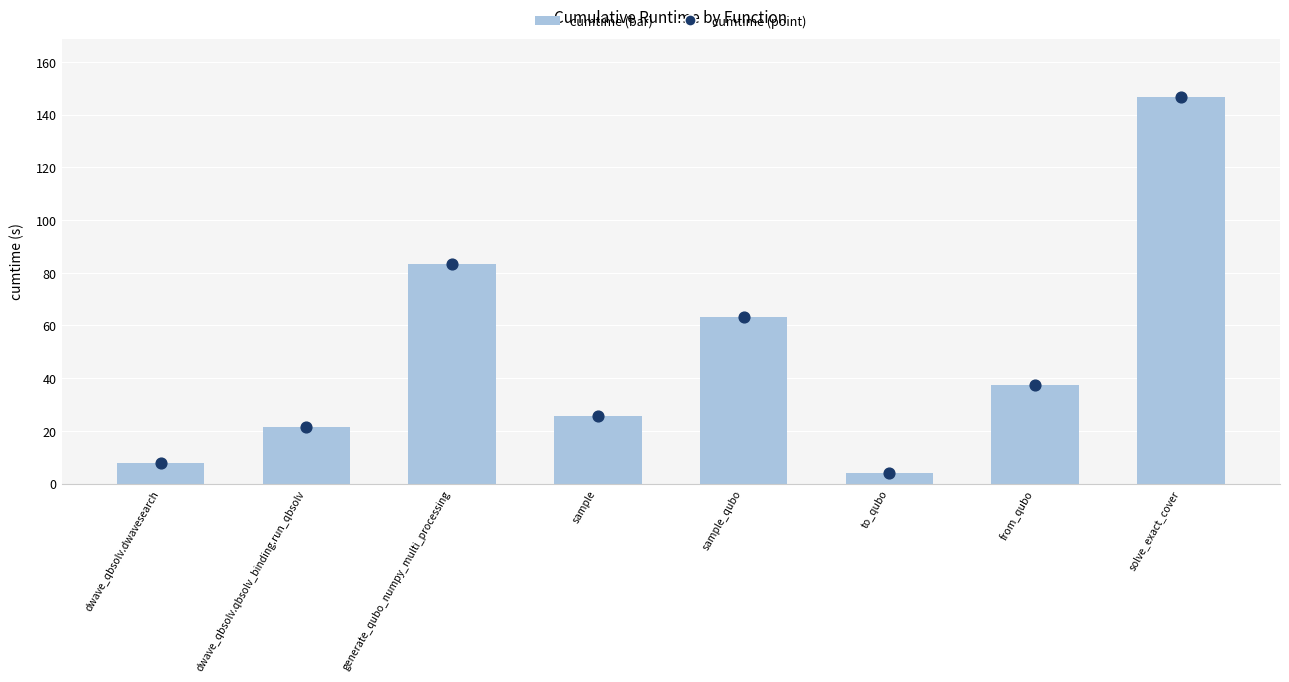

Is the value of cumtime at dwave_qbsolv.dwavesearch greater than the value of cumtime (point) at from_qubo?

No